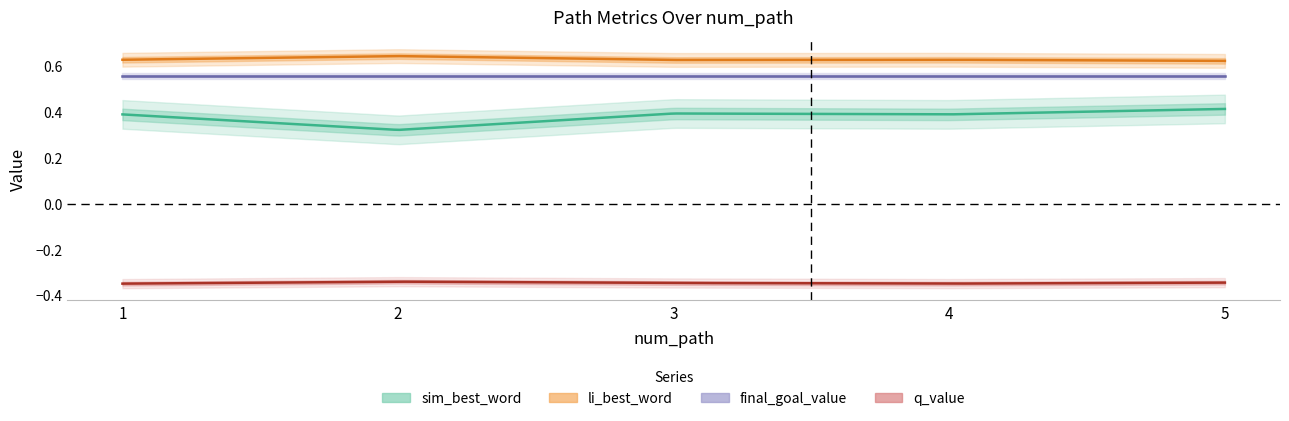

True or false: li_best_word has a value of 0.6 at 3.

True